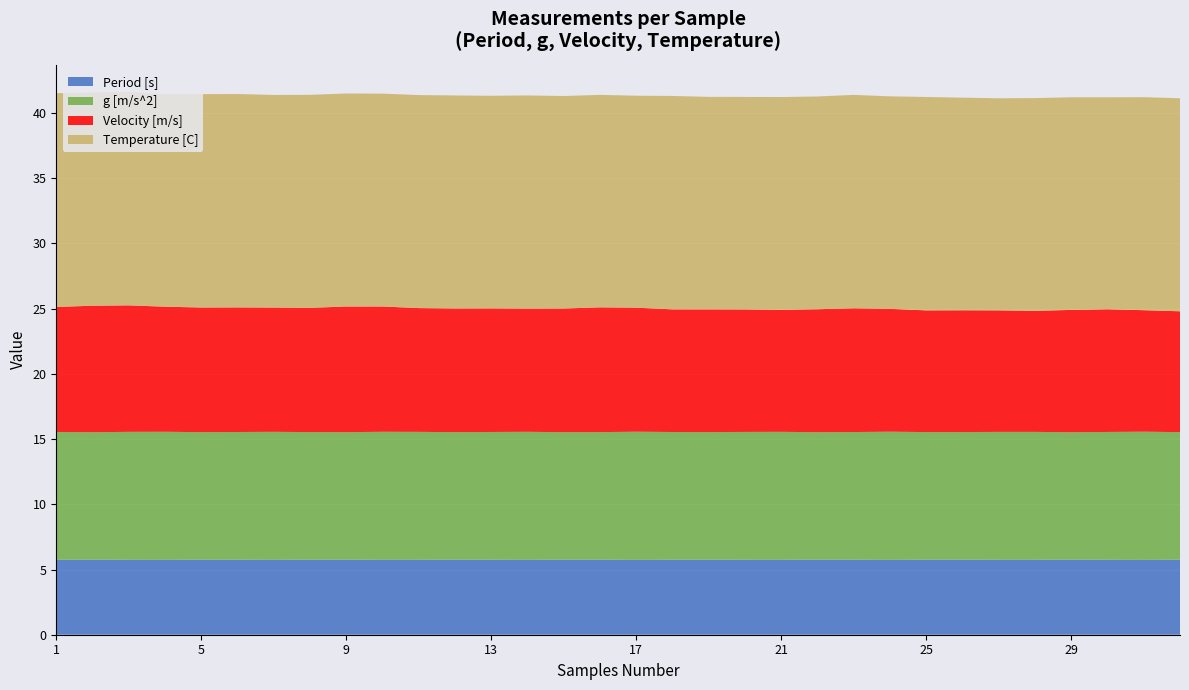

Reading right to left, list all the values displayed in this chart.

Period [s]: 32=5.7	31=5.7	30=5.7	29=5.8	28=5.7	27=5.7	26=5.7	25=5.7	24=5.7	23=5.7	22=5.8	21=5.7	20=5.7	19=5.7	18=5.7	17=5.7	16=5.7	15=5.7	14=5.7	13=5.7	12=5.7	11=5.7	10=5.7	9=5.8	8=5.7	7=5.7	6=5.7	5=5.7	4=5.7	3=5.7	2=5.8	1=5.7
g [m/s^2]: 32=9.8	31=9.8	30=9.8	29=9.8	28=9.8	27=9.8	26=9.8	25=9.8	24=9.8	23=9.8	22=9.8	21=9.8	20=9.8	19=9.8	18=9.8	17=9.8	16=9.8	15=9.8	14=9.8	13=9.8	12=9.8	11=9.8	10=9.8	9=9.8	8=9.8	7=9.8	6=9.8	5=9.8	4=9.8	3=9.8	2=9.8	1=9.8
Velocity [m/s]: 32=9.3	31=9.3	30=9.4	29=9.4	28=9.3	27=9.3	26=9.3	25=9.3	24=9.4	23=9.5	22=9.4	21=9.4	20=9.4	19=9.4	18=9.4	17=9.5	16=9.6	15=9.5	14=9.4	13=9.5	12=9.5	11=9.5	10=9.6	9=9.6	8=9.5	7=9.5	6=9.6	5=9.6	4=9.6	3=9.7	2=9.7	1=9.6
Temperature [C]: 32=16.3	31=16.3	30=16.2	29=16.3	28=16.3	27=16.3	26=16.3	25=16.4	24=16.3	23=16.4	22=16.3	21=16.3	20=16.3	19=16.3	18=16.4	17=16.2	16=16.3	15=16.3	14=16.3	13=16.3	12=16.3	11=16.3	10=16.3	9=16.3	8=16.3	7=16.3	6=16.4	5=16.4	4=16.3	3=16.4	2=16.4	1=16.4